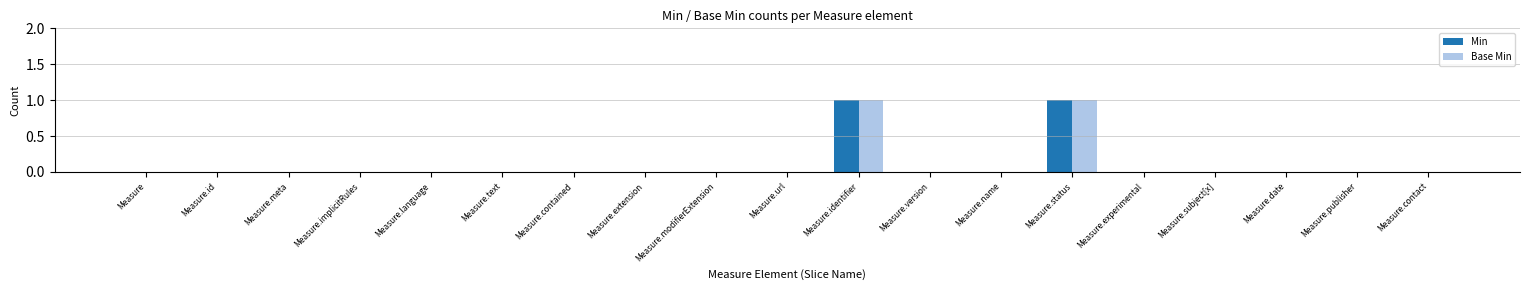

The value of Min at Measure.date is -1. True or false?

False